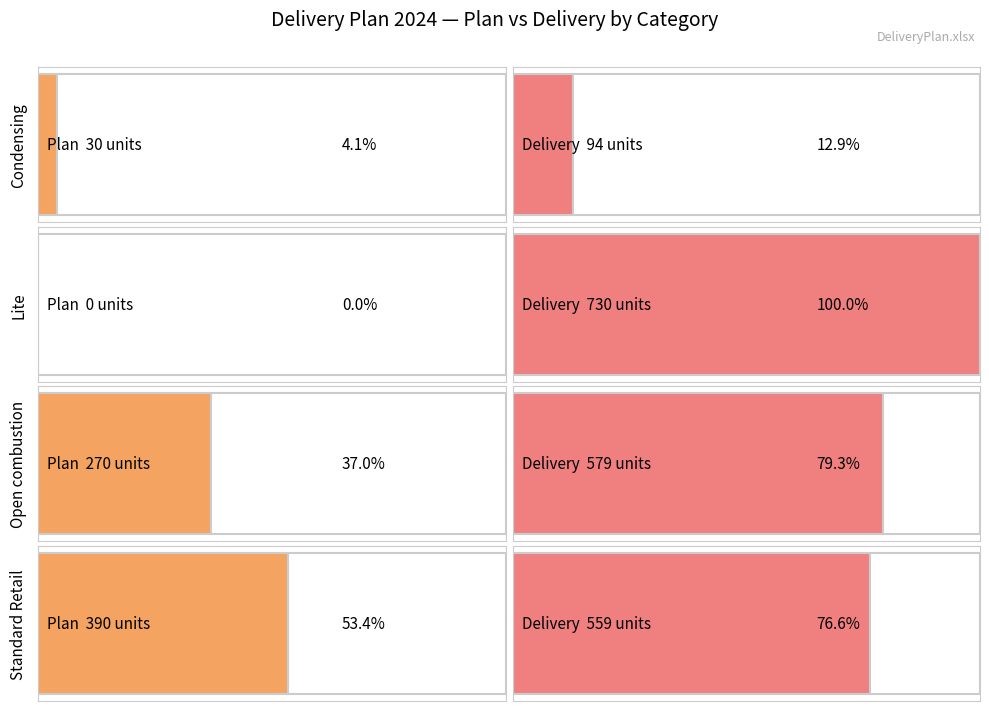

Which series has the largest total across all categories?

Delivery